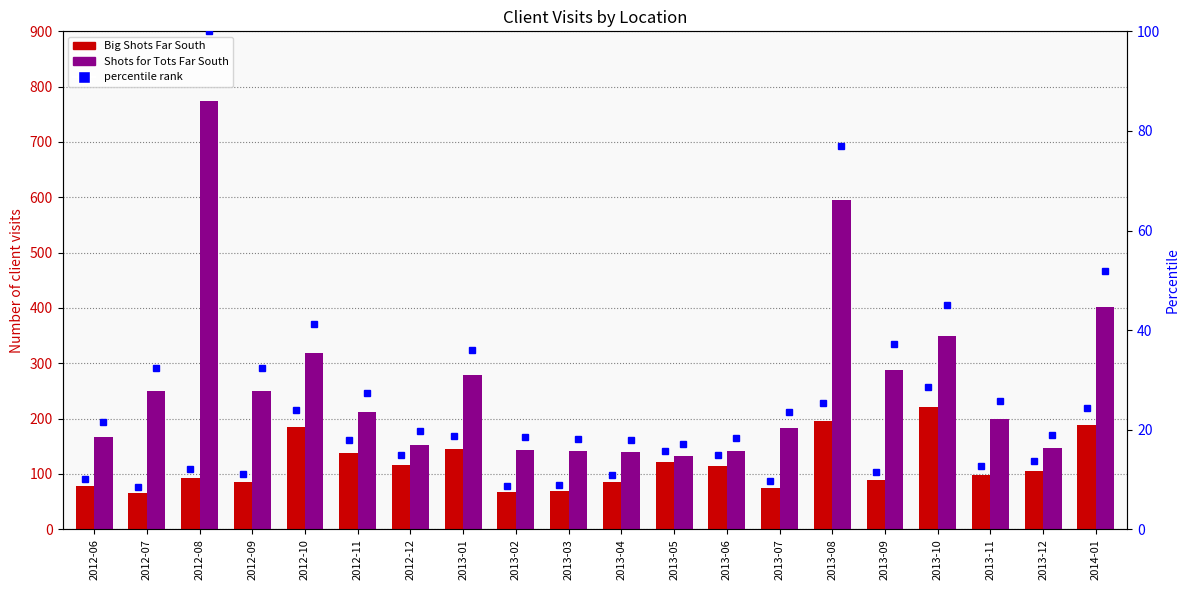

What is the value of the Big Shots Far South bar at the 5th from the left?

185.0